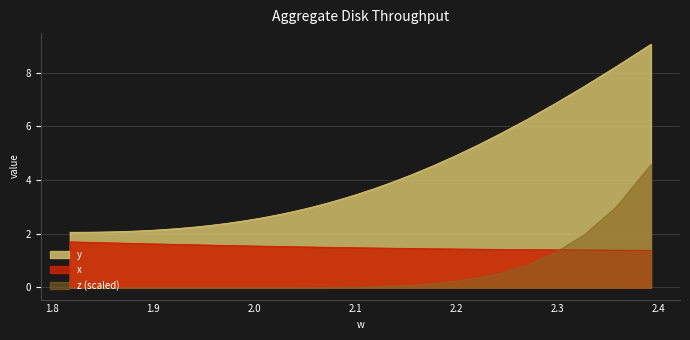

True or false: x and y cross at least once.

False